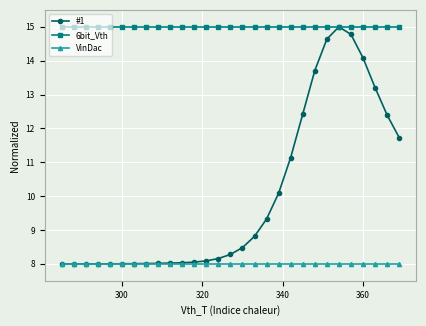

At how many categories does at least one series exceed 14?

29